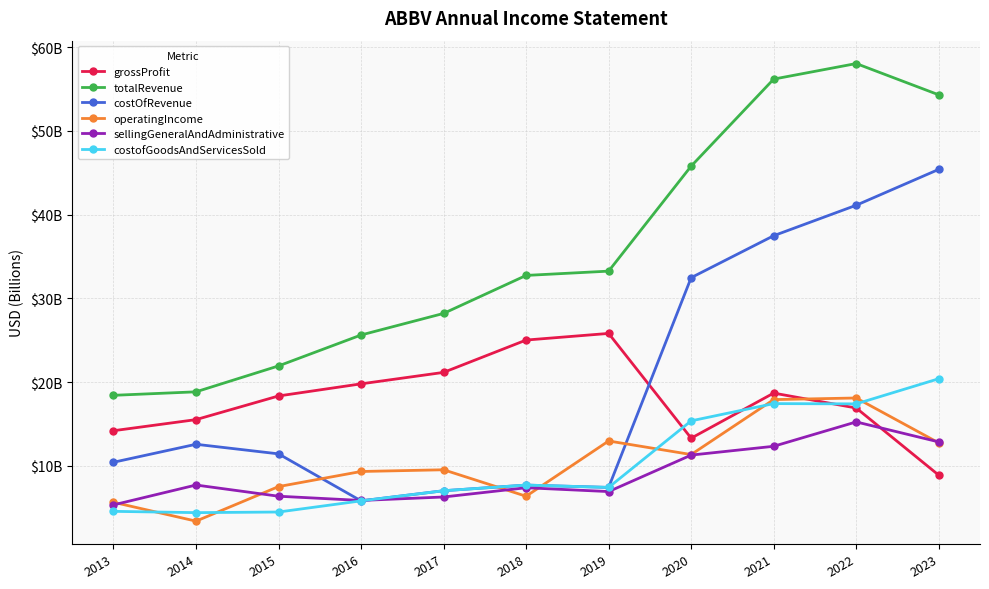

At how many categories does at least one series exceed 55?

2